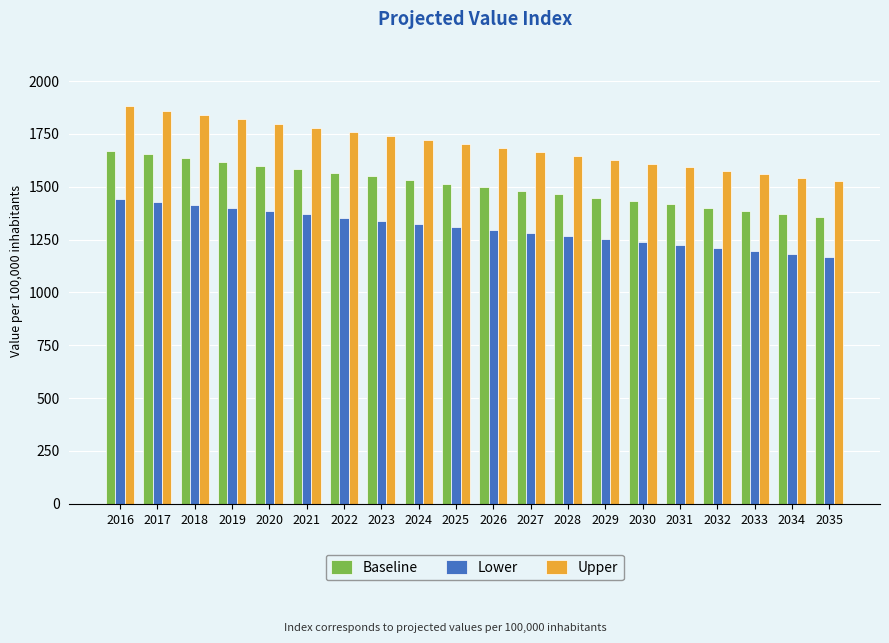

Is it true that Lower equals 1369.8 at 2021?

True